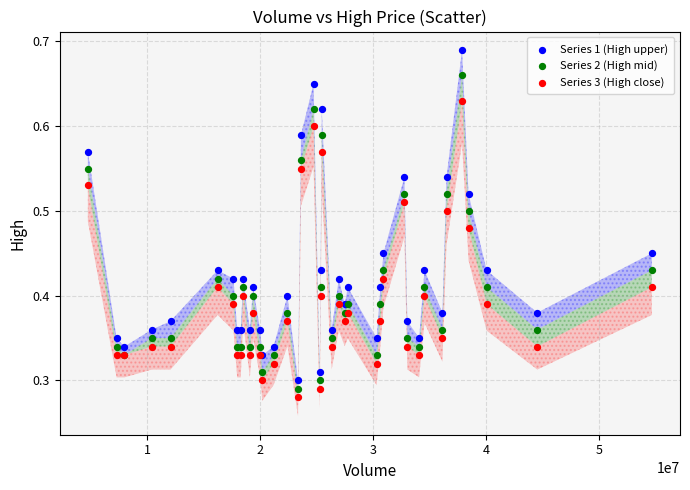

Which series has the largest Y range (max minus min)?

Series 1 (High upper)